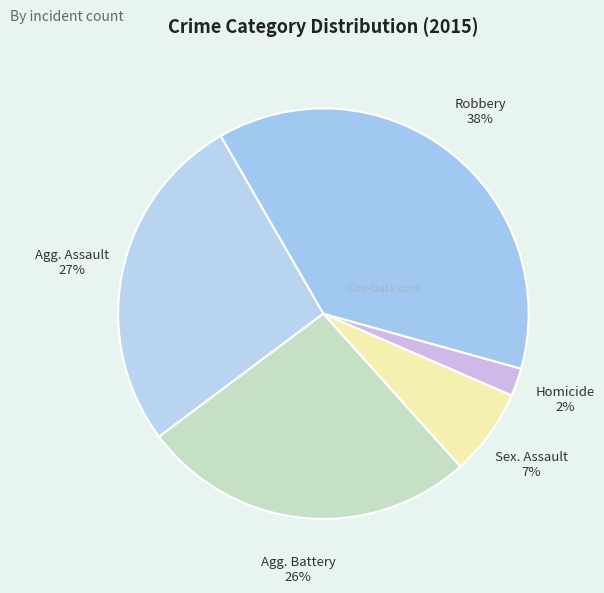

Count the number of slices in the pie.

5